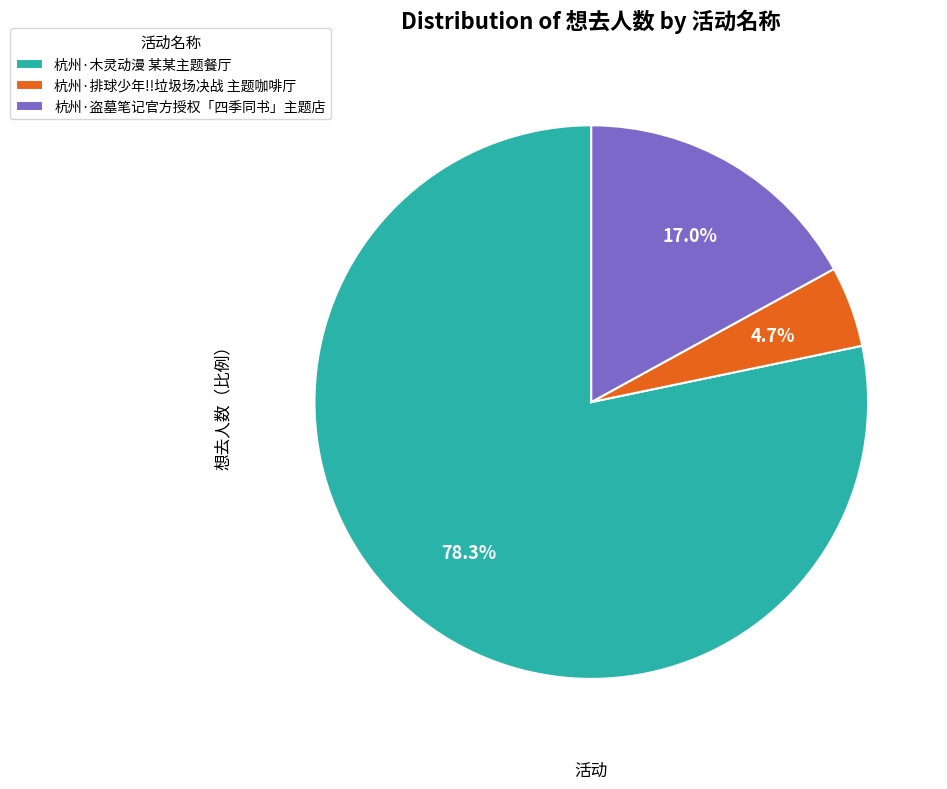

To the nearest percent, what percentage of the pie is 杭州·木灵动漫 某某主题餐厅?

78%